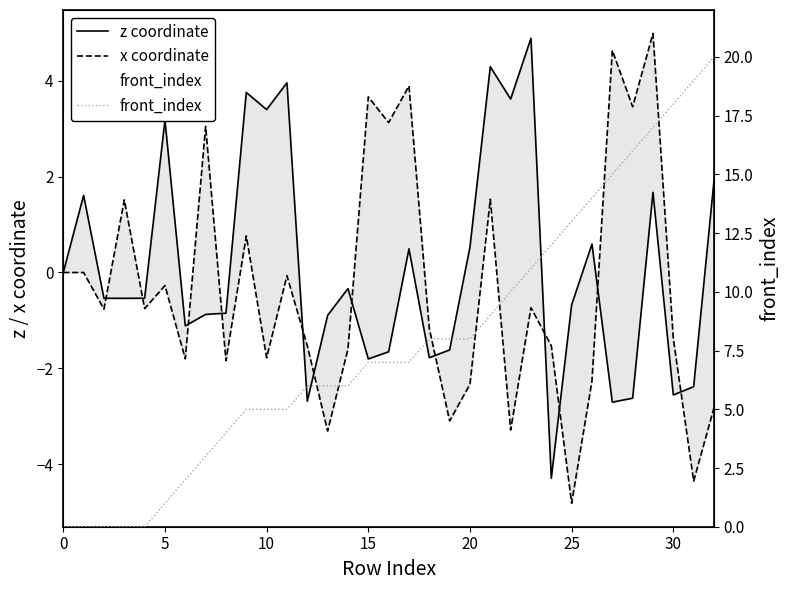

How many lines are shown in the chart?

3